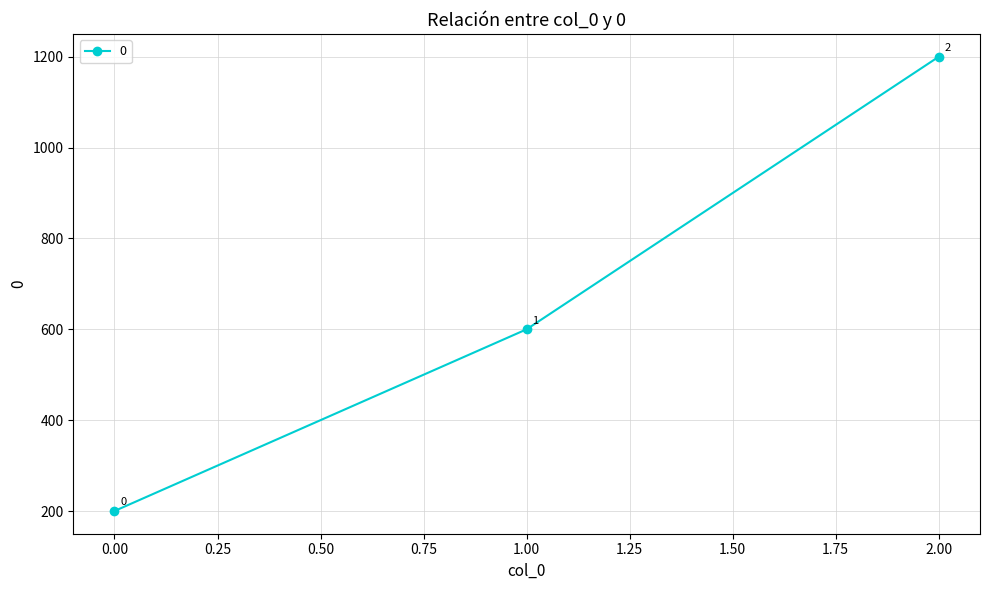

How many values are between 200 and 1200?

3